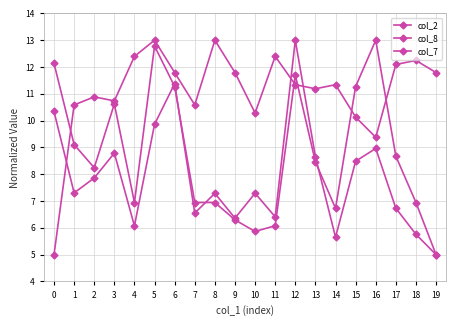

How many lines are shown in the chart?

3